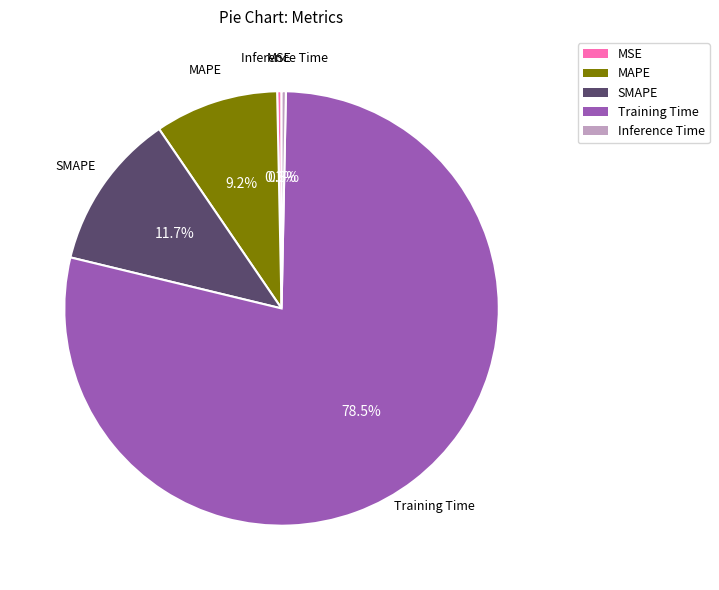

The MSE slice represents 0% of the pie. True or false?

True